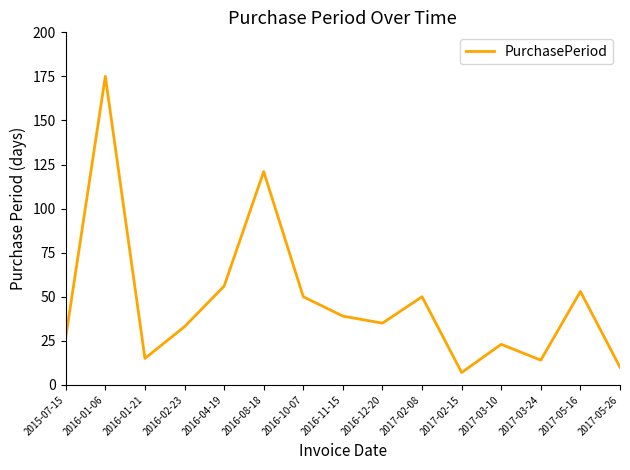

How many lines are shown in the chart?

1